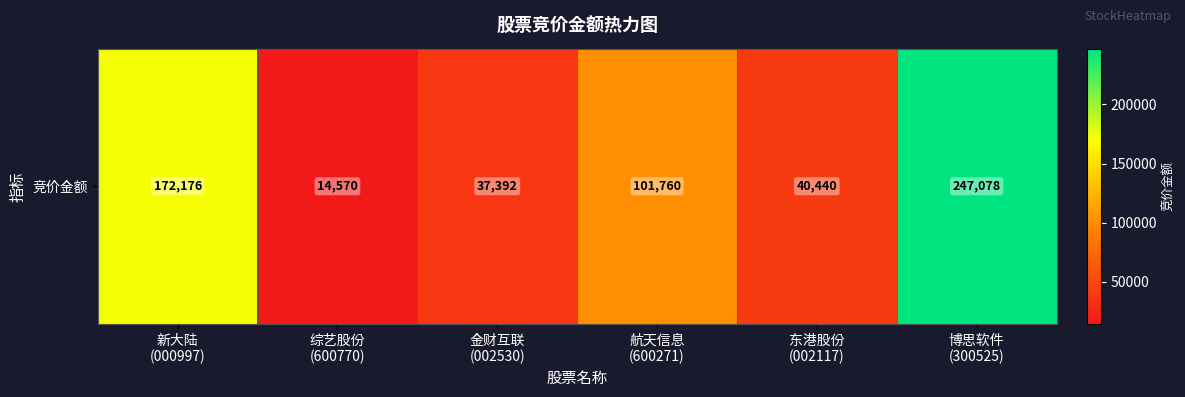

What is the average value?

102236